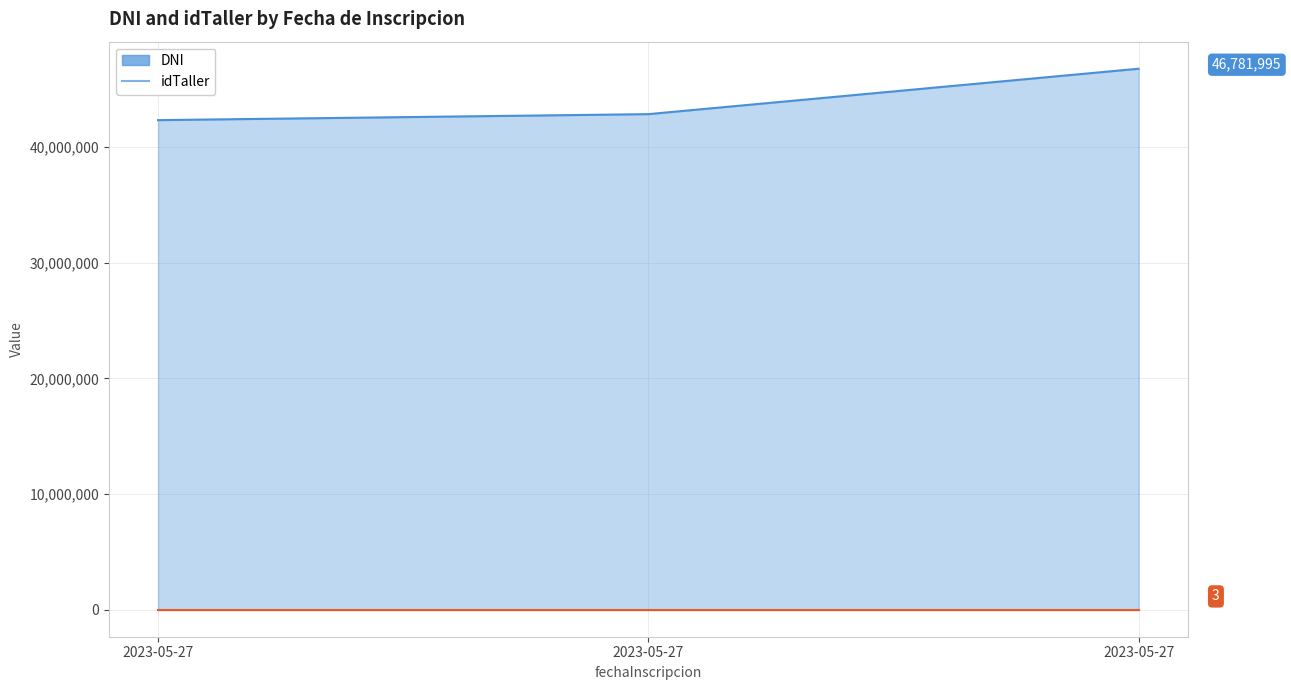

Count the number of data series in this chart.

2